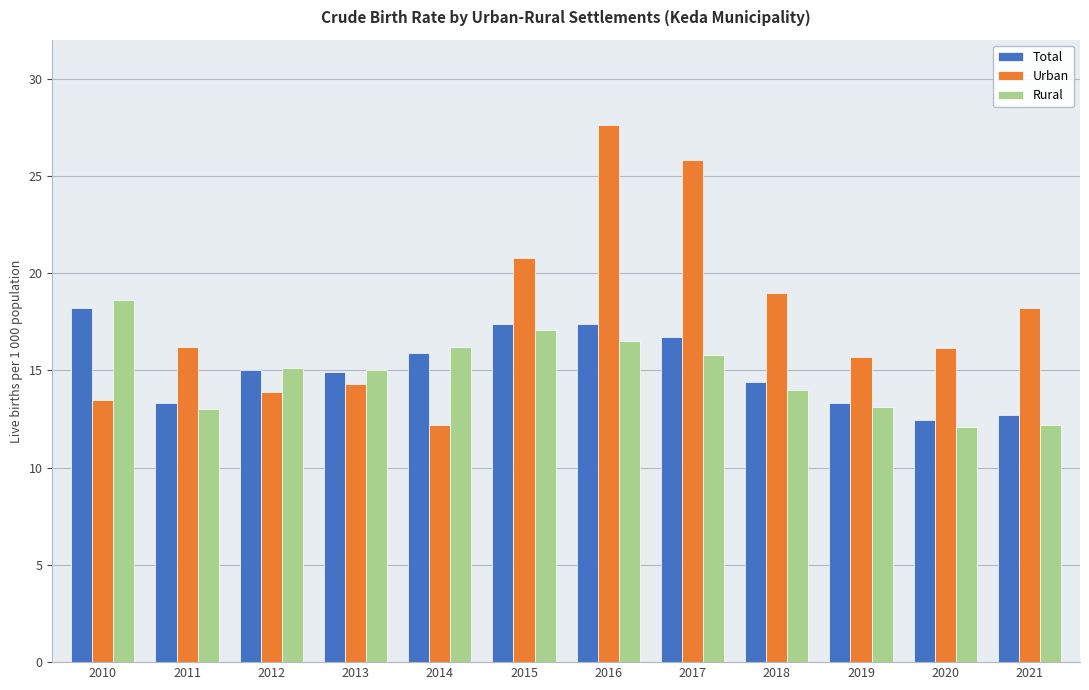

How many categories are shown in the chart?

12